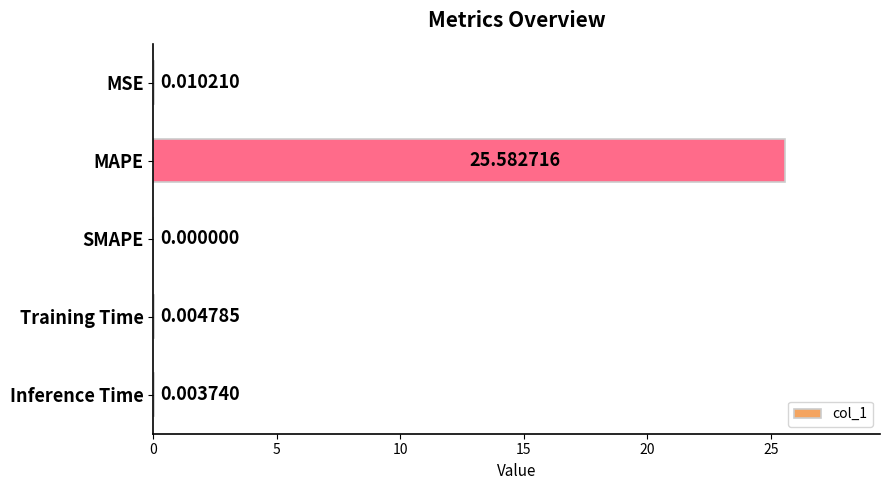

Which category has the highest value across all series?

MAPE